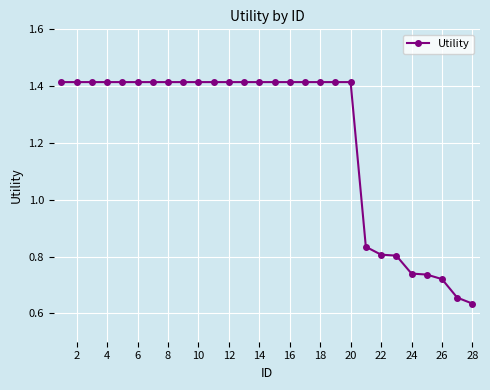

What is the sum of all values?

34.2